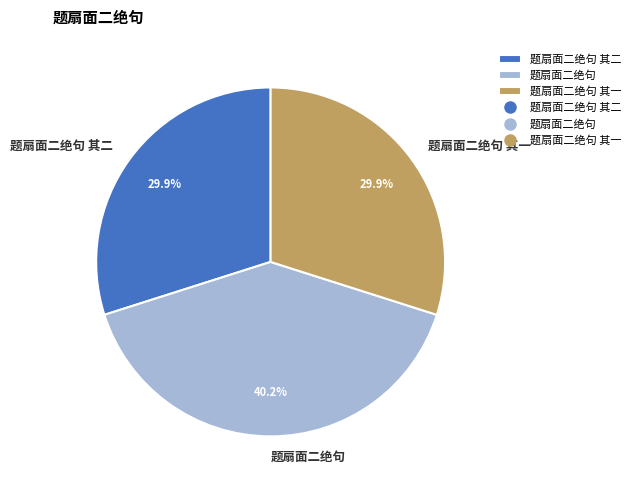

What is the ratio of the value at 题扇面二绝句 其一 to the value at 题扇面二绝句?

0.7